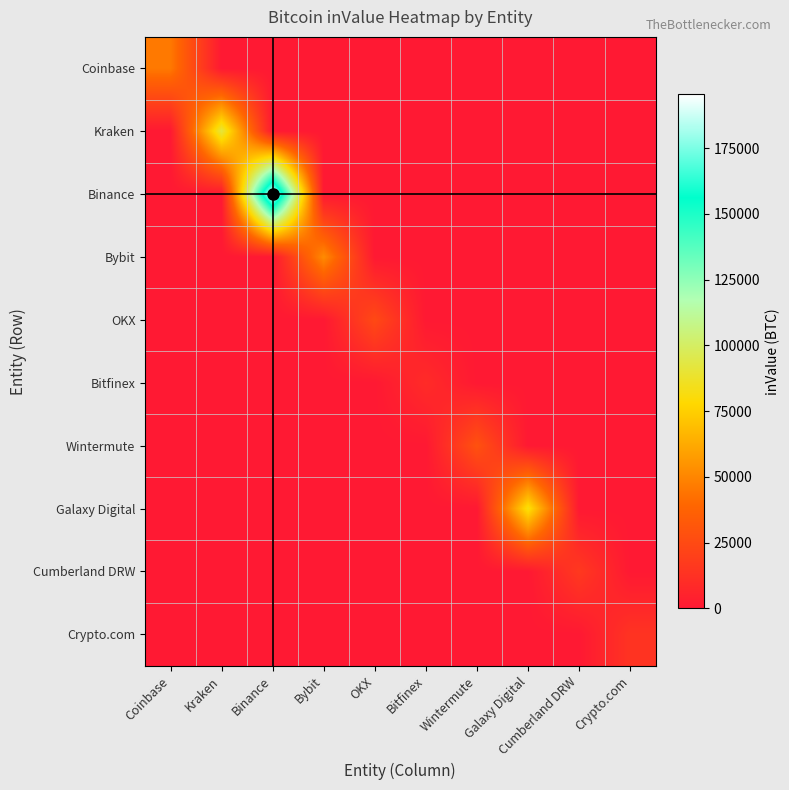

Reading left to right, transcribe all the data shown in this chart.

Coinbase: Coinbase=45809.2	Kraken=0.0	Binance=0.0	Bybit=0.0	OKX=0.0	Bitfinex=0.0	Wintermute=0.0	Galaxy Digital=0.0	Cumberland DRW=0.0	Crypto.com=0.0
Kraken: Coinbase=0.0	Kraken=91609.4	Binance=0.0	Bybit=0.0	OKX=0.0	Bitfinex=0.0	Wintermute=0.0	Galaxy Digital=0.0	Cumberland DRW=0.0	Crypto.com=0.0
Binance: Coinbase=0.0	Kraken=0.0	Binance=195387.0	Bybit=0.0	OKX=0.0	Bitfinex=0.0	Wintermute=0.0	Galaxy Digital=0.0	Cumberland DRW=0.0	Crypto.com=0.0
Bybit: Coinbase=0.0	Kraken=0.0	Binance=0.0	Bybit=52026.2	OKX=0.0	Bitfinex=0.0	Wintermute=0.0	Galaxy Digital=0.0	Cumberland DRW=0.0	Crypto.com=0.0
OKX: Coinbase=0.0	Kraken=0.0	Binance=0.0	Bybit=0.0	OKX=24556.6	Bitfinex=0.0	Wintermute=0.0	Galaxy Digital=0.0	Cumberland DRW=0.0	Crypto.com=0.0
Bitfinex: Coinbase=0.0	Kraken=0.0	Binance=0.0	Bybit=0.0	OKX=0.0	Bitfinex=9385.0	Wintermute=0.0	Galaxy Digital=0.0	Cumberland DRW=0.0	Crypto.com=0.0
Wintermute: Coinbase=0.0	Kraken=0.0	Binance=0.0	Bybit=0.0	OKX=0.0	Bitfinex=0.0	Wintermute=28807.7	Galaxy Digital=0.0	Cumberland DRW=0.0	Crypto.com=0.0
Galaxy Digital: Coinbase=0.0	Kraken=0.0	Binance=0.0	Bybit=0.0	OKX=0.0	Bitfinex=0.0	Wintermute=0.0	Galaxy Digital=82219.8	Cumberland DRW=0.0	Crypto.com=0.0
Cumberland DRW: Coinbase=0.0	Kraken=0.0	Binance=0.0	Bybit=0.0	OKX=0.0	Bitfinex=0.0	Wintermute=0.0	Galaxy Digital=0.0	Cumberland DRW=16233.0	Crypto.com=0.0
Crypto.com: Coinbase=0.0	Kraken=0.0	Binance=0.0	Bybit=0.0	OKX=0.0	Bitfinex=0.0	Wintermute=0.0	Galaxy Digital=0.0	Cumberland DRW=0.0	Crypto.com=13568.0